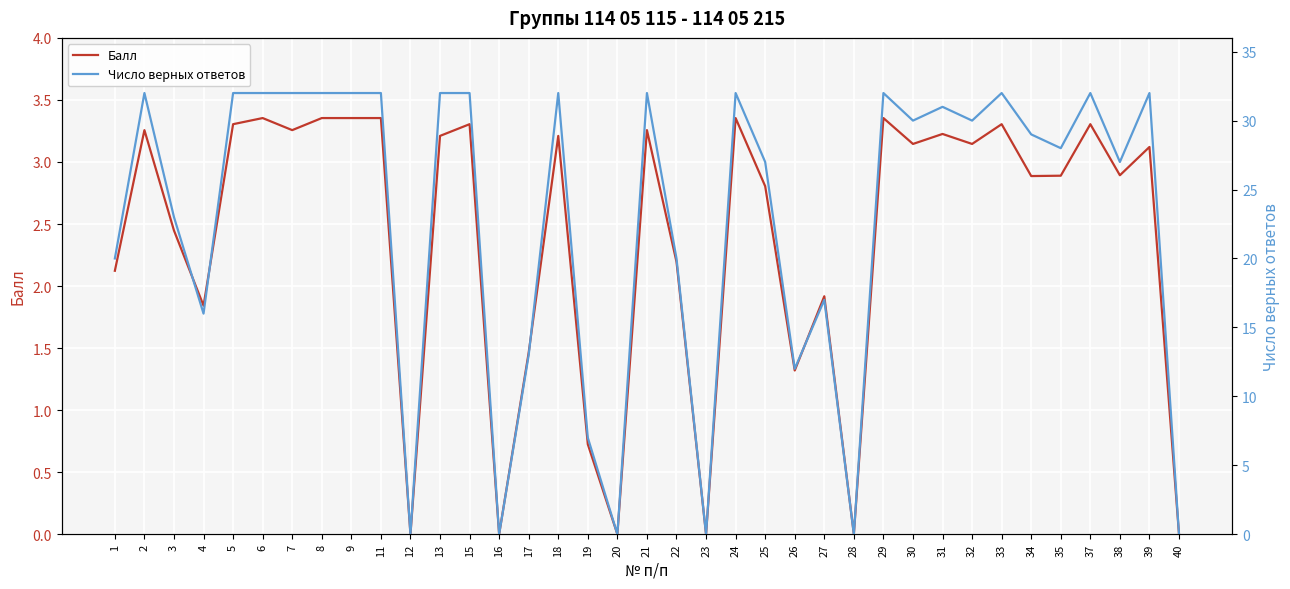

What is the difference between the second highest and second lowest values in the Балл series?

3.4